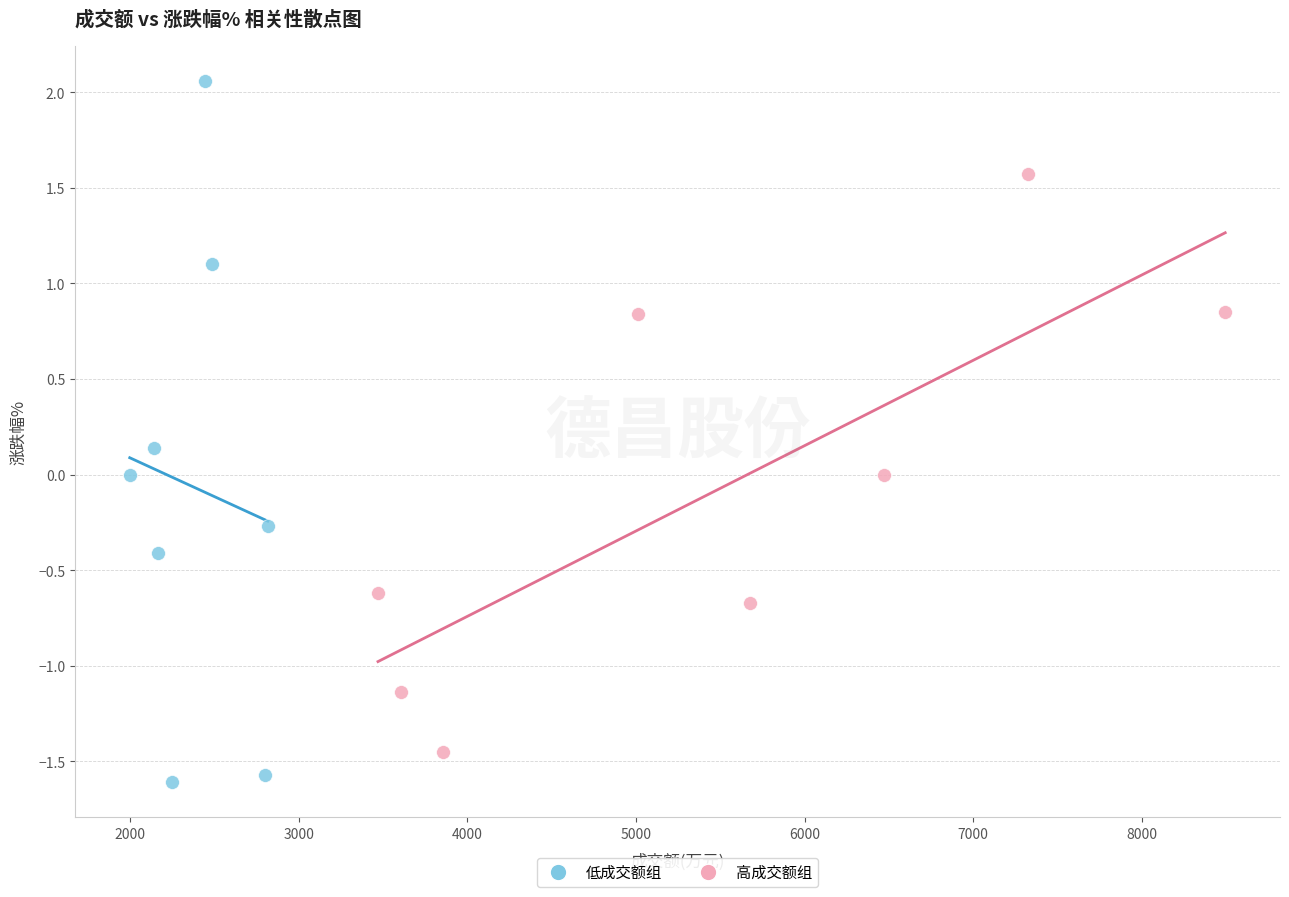

Which series has the widest spread of Y values?

低成交额组